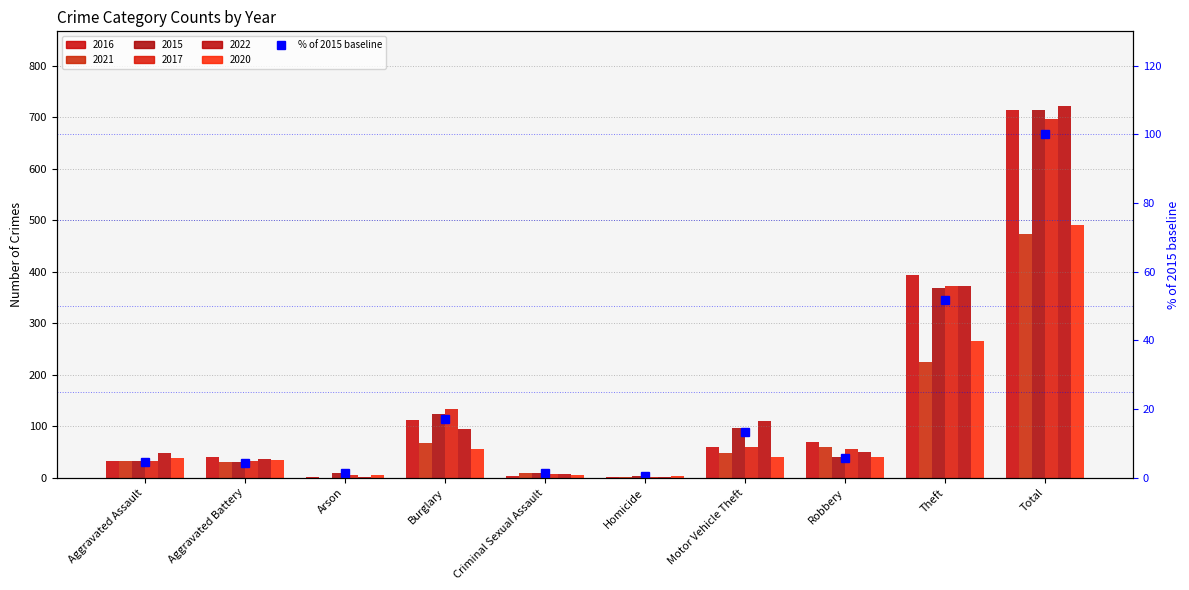

Rank the categories by value from lowest to highest.

Homicide, Arson, Criminal Sexual Assault, Aggravated Battery, Aggravated Assault, Robbery, Motor Vehicle Theft, Burglary, Theft, Total